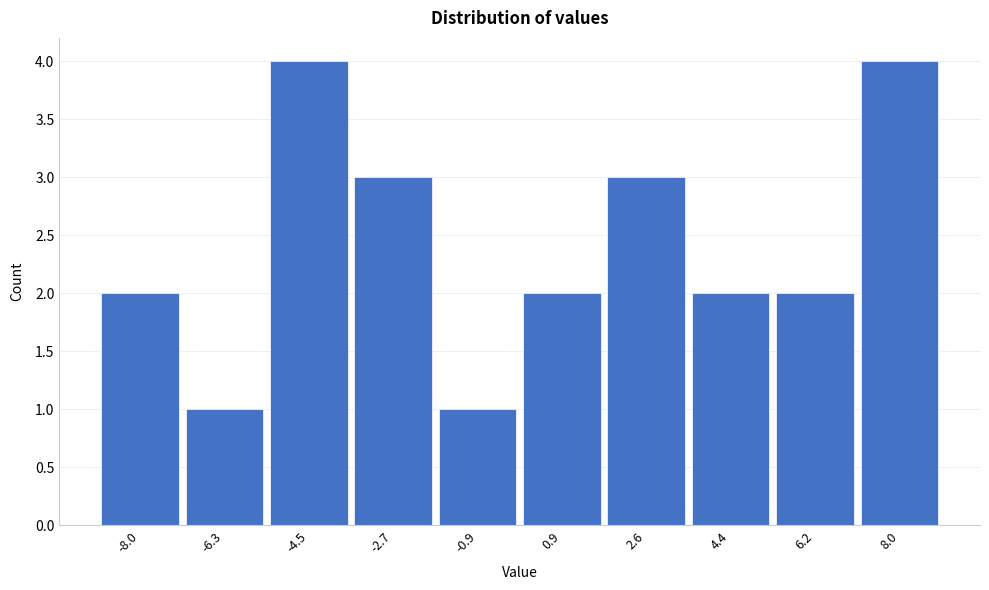

Reading left to right, extract all data points from this chart.

-8.0=2	-6.3=1	-4.5=4	-2.7=3	-0.9=1	0.9=2	2.6=3	4.4=2	6.2=2	8.0=4